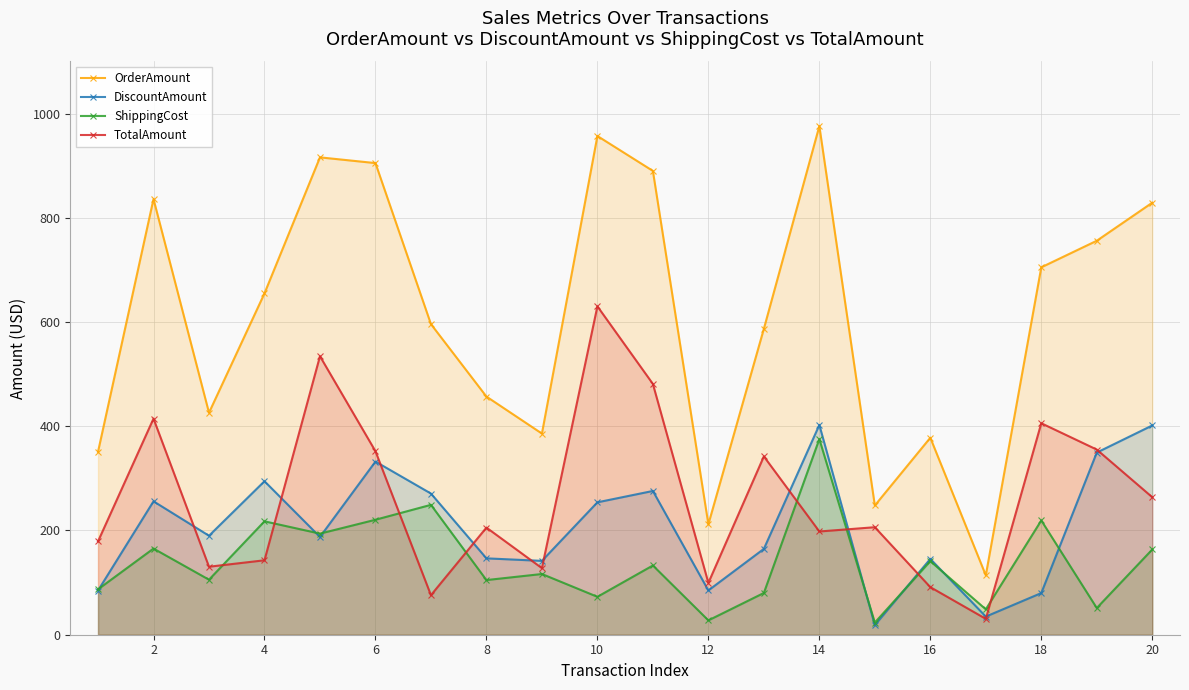

In OrderAmount, how many points are higher than both neighbors (excluding endpoints)?

5